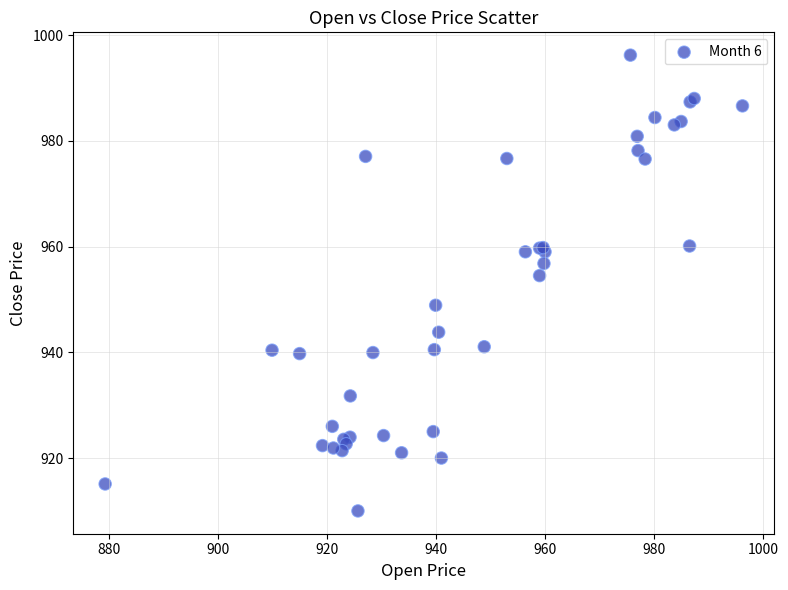

What Y value in the scatter plot is closest to 953?

954.5